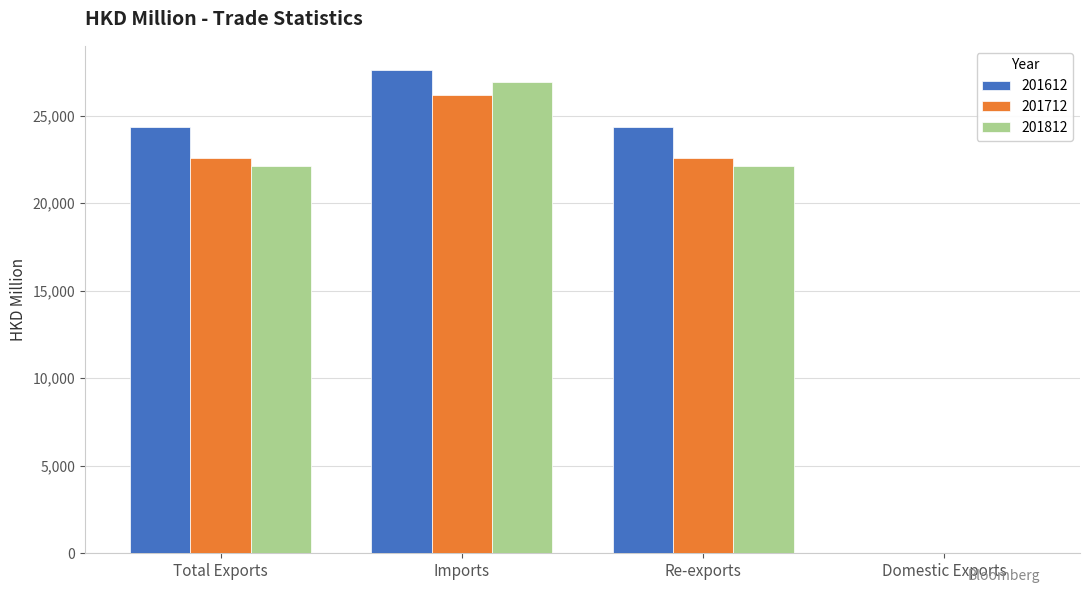

How many groups of bars are there?

4